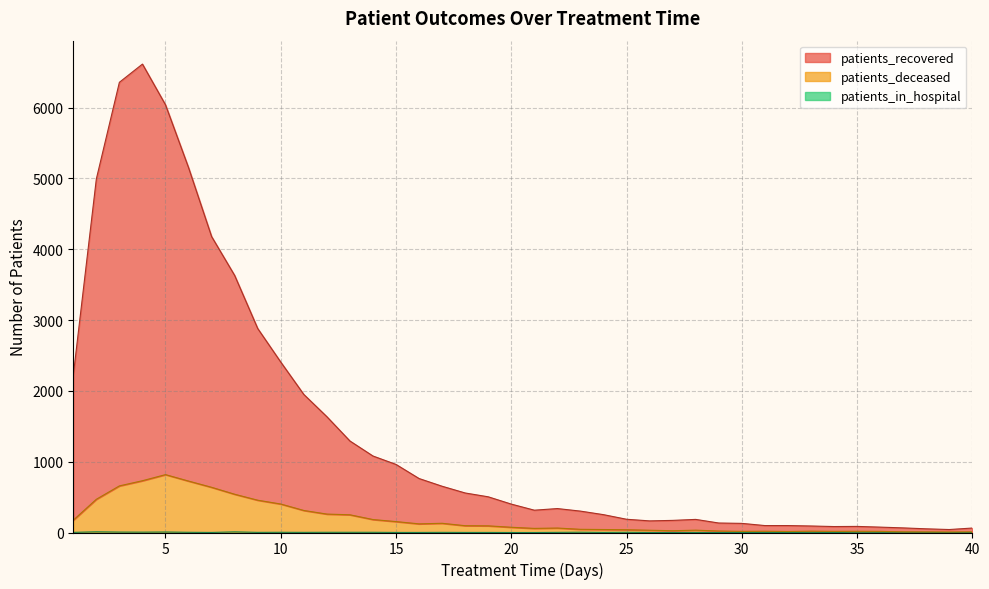

Reading left to right, list all the values displayed in this chart.

patients_recovered: 2221	4991	6356	6613	6038	5151	4178	3629	2880	2406	1949	1635	1292	1080	961	762	653	558	504	401	315	338	302	252	187	164	171	185	134	129	98	98	92	84	86	76	65	52	42	63
patients_deceased: 174	469	658	731	817	726	638	540	456	402	311	260	250	183	154	122	130	96	94	74	58	63	45	42	39	32	25	33	21	16	18	14	19	16	17	16	9	8	7	9
patients_in_hospital: 2	10	6	5	7	3	1	9	2	3	2	3	3	3	1	1	2	1	1	0	0	2	4	1	3	0	1	1	0	0	1	0	2	0	4	3	3	2	0	0